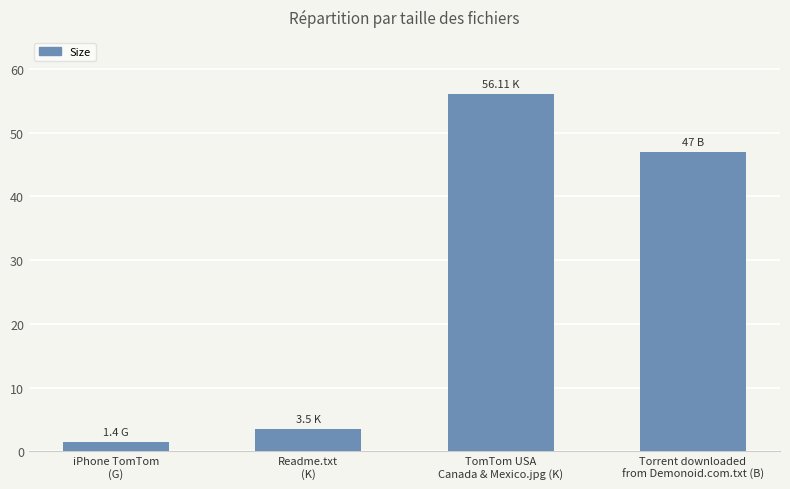

What is the average value?

27.0